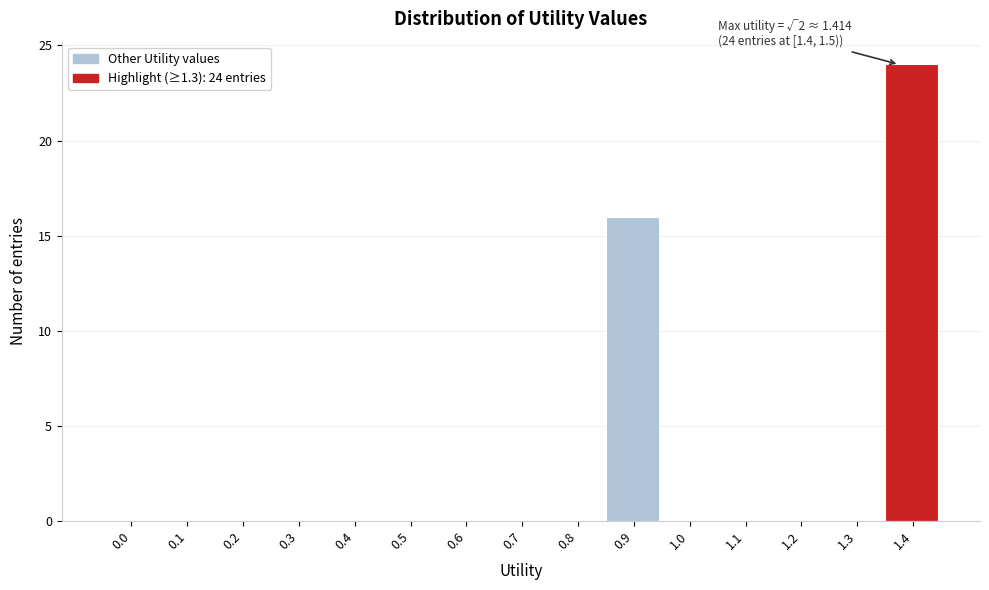

Reading left to right, list all the values displayed in this chart.

0.0=0	0.1=0	0.2=0	0.3=0	0.4=0	0.5=0	0.6=0	0.7=0	0.8=0	0.9=16	1.0=0	1.1=0	1.2=0	1.3=0	1.4=24